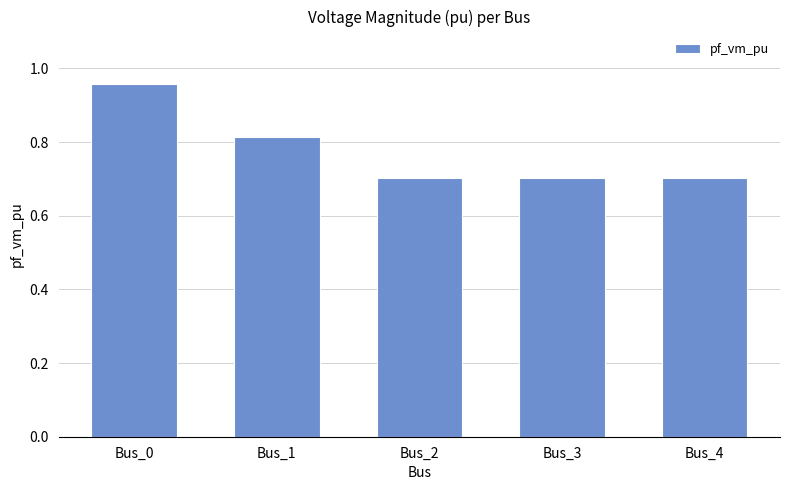

What is the sum of all values?

3.9